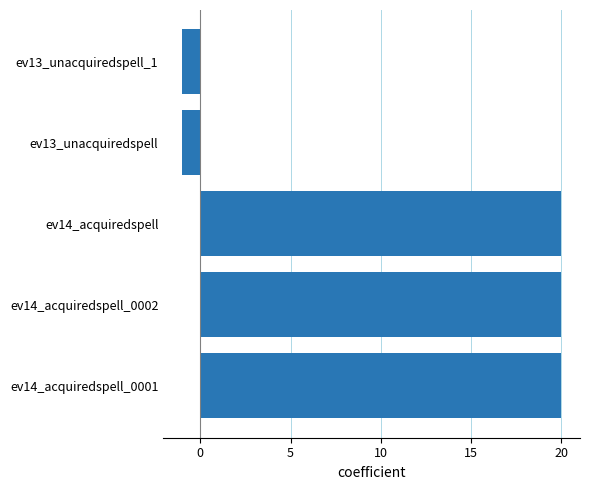

What is the greatest value displayed?

20